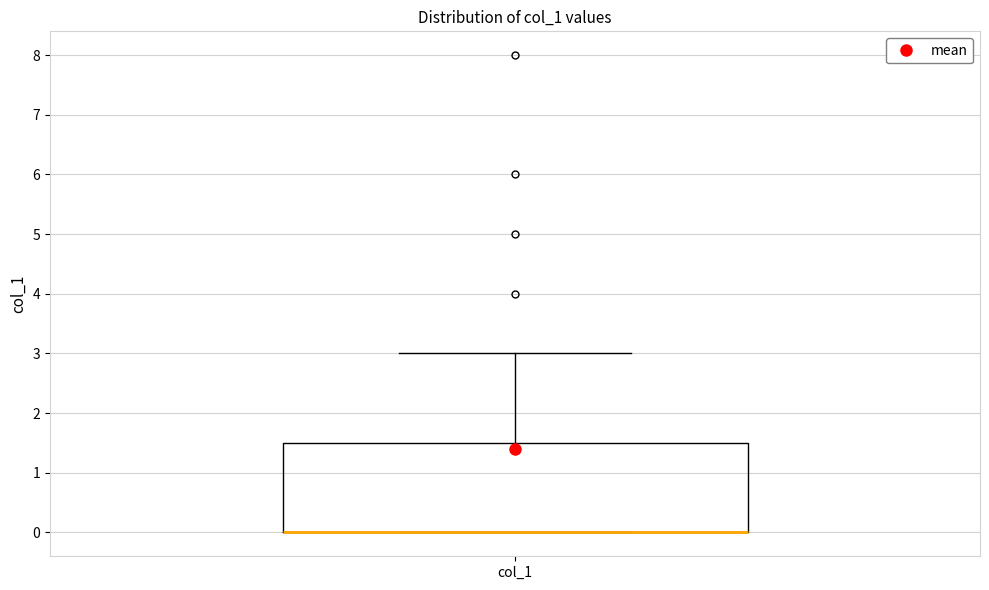

Transcribe this box plot: give where the median line is, the range the box spans, and where the two whiskers end, as read against the y-axis. The values are not printed on the chart, so give them approximately, as read against the axis.

median 0.0 (drawn on the box's lower edge), box 0.0 to 1.5, whiskers 0.0 to 3.0